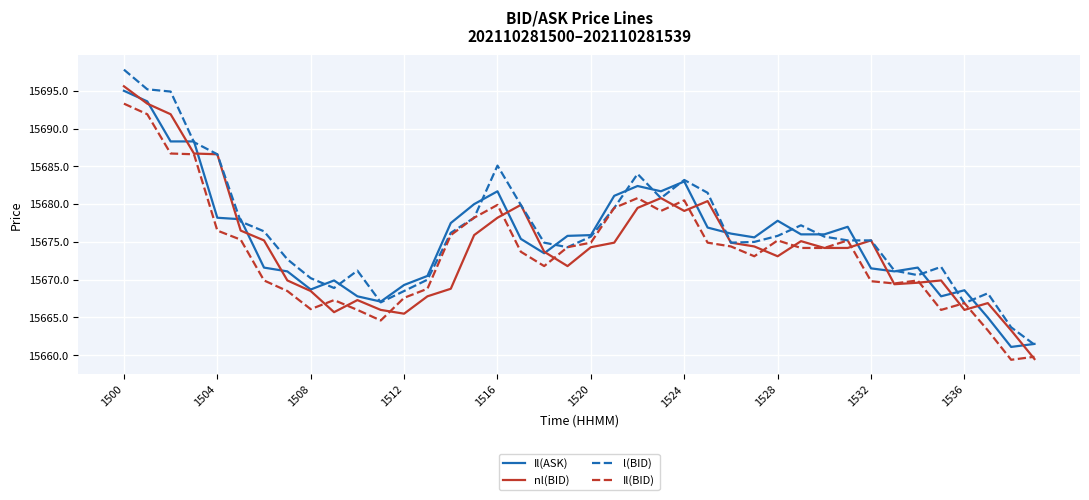

Which series has the widest spread of values?

l(BID)